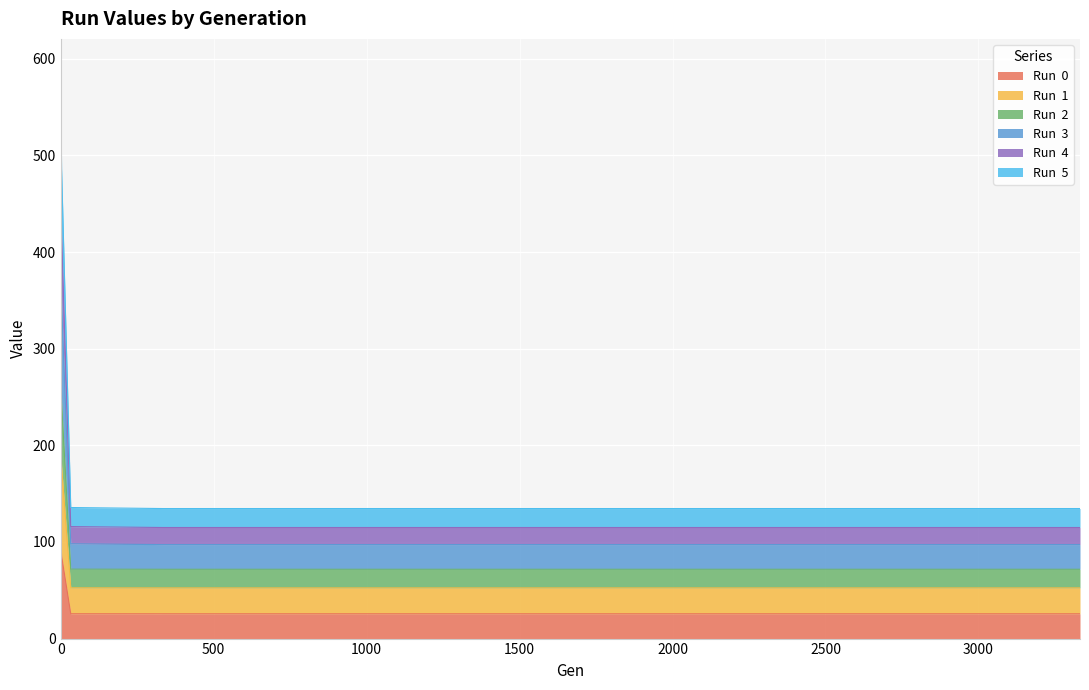

What is the total value across all series at 0?

591.0